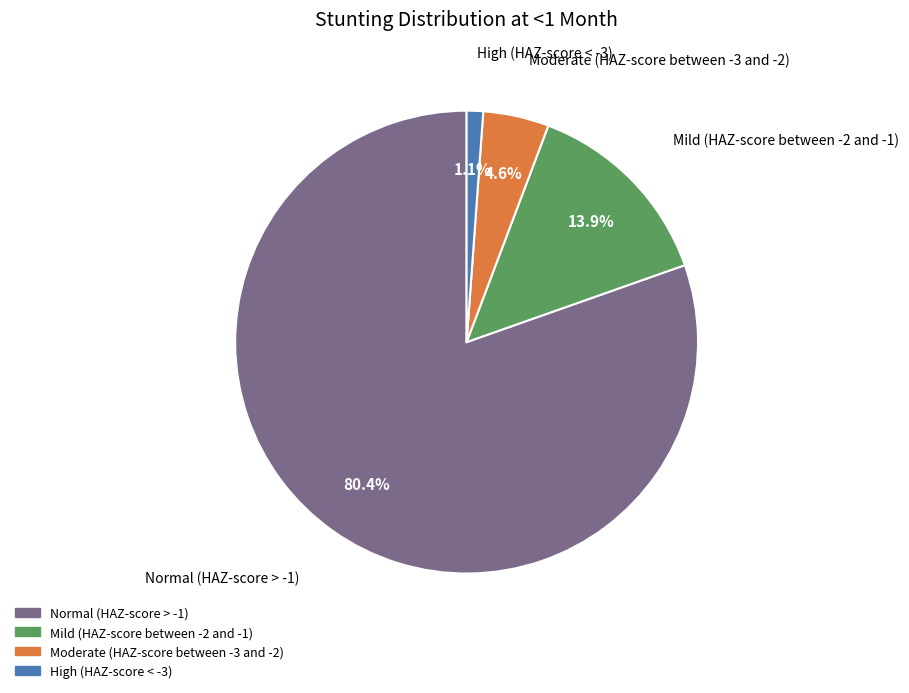

Rank the categories by value from lowest to highest.

High (HAZ-score < -3), Moderate (HAZ-score between -3 and -2), Mild (HAZ-score between -2 and -1), Normal (HAZ-score > -1)